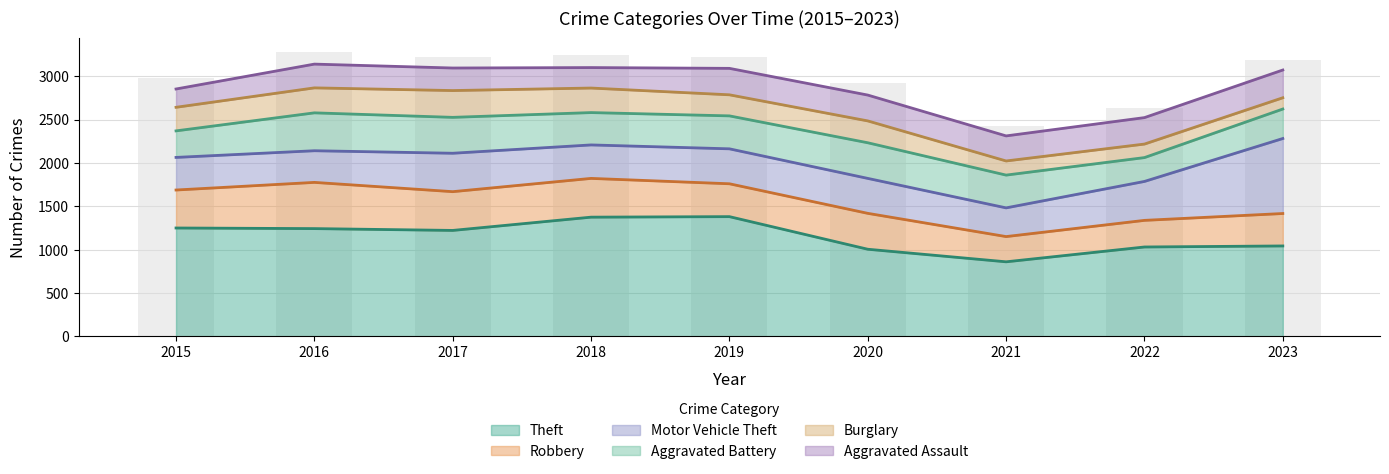

At which label is Aggravated Battery closest to 356?

2023